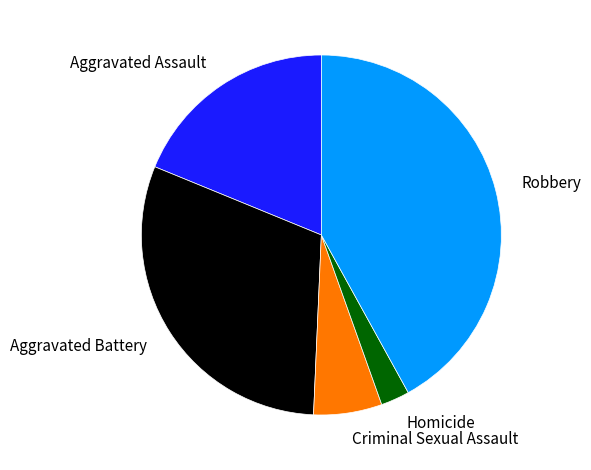

Does any single category account for the majority?

No